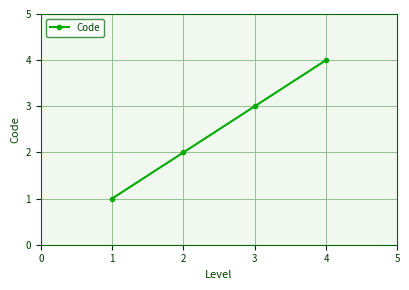

What is the smallest value displayed?

1